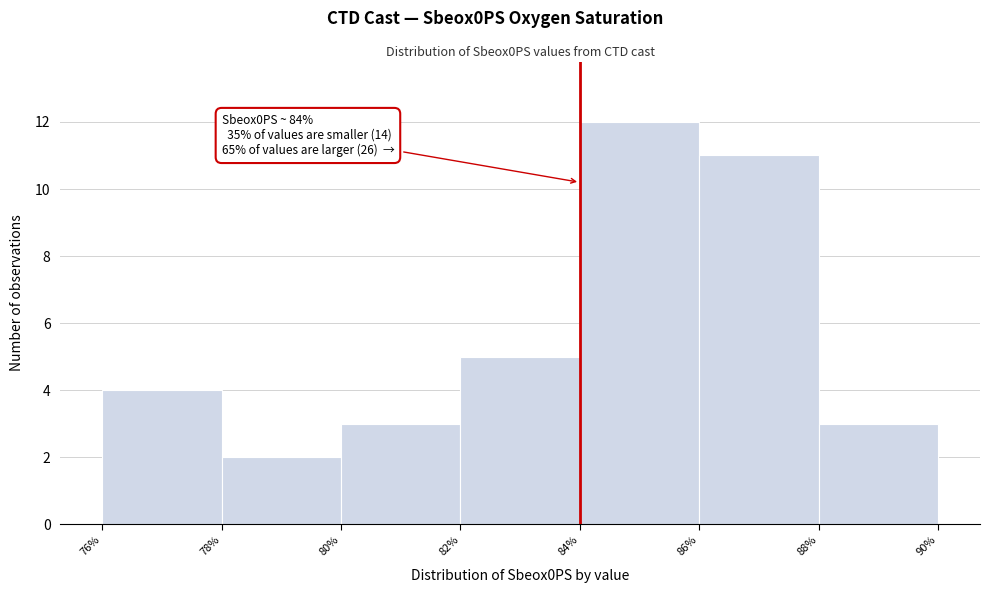

Which range on the x-axis has the tallest bar?

84% to 86%